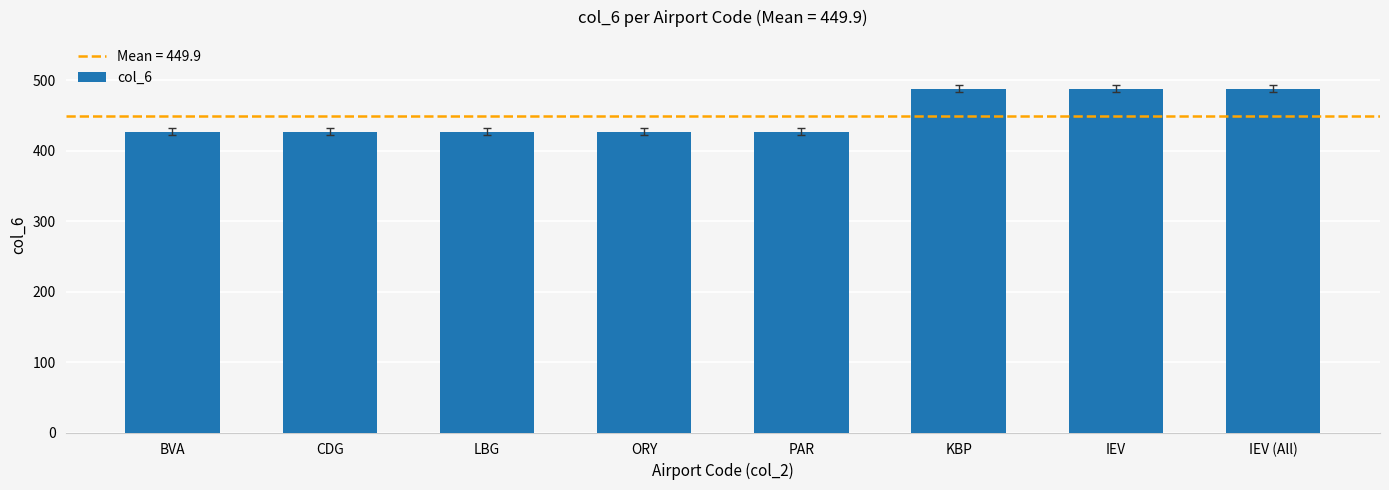

What is the ratio of the value at KBP to the value at PAR?

1.1